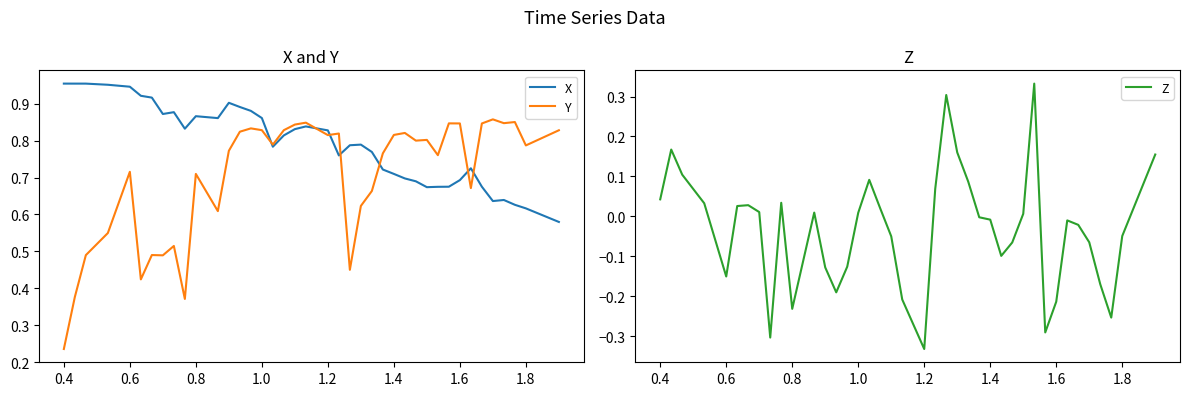

Reading left to right, extract all data points from this chart.

X: 1.0	1.0	1.0	1.0	0.9	0.9	0.9	0.9	0.9	0.8	0.9	0.9	0.9	0.9	0.9	0.9	0.8	0.8	0.8	0.8	0.8	0.8	0.8	0.8	0.8	0.7	0.7	0.7	0.7	0.7	0.7	0.7	0.7	0.7	0.7	0.6	0.6	0.6	0.6	0.6
Y: 0.2	0.4	0.5	0.5	0.7	0.4	0.5	0.5	0.5	0.4	0.7	0.6	0.8	0.8	0.8	0.8	0.8	0.8	0.8	0.8	0.8	0.8	0.5	0.6	0.7	0.8	0.8	0.8	0.8	0.8	0.8	0.8	0.8	0.7	0.8	0.9	0.8	0.9	0.8	0.8
Z: 0.0	0.2	0.1	0.0	-0.2	0.0	0.0	0.0	-0.3	0.0	-0.2	0.0	-0.1	-0.2	-0.1	0.0	0.1	0.0	-0.0	-0.2	-0.3	0.1	0.3	0.2	0.1	-0.0	-0.0	-0.1	-0.1	0.0	0.3	-0.3	-0.2	-0.0	-0.0	-0.1	-0.2	-0.3	-0.0	0.2